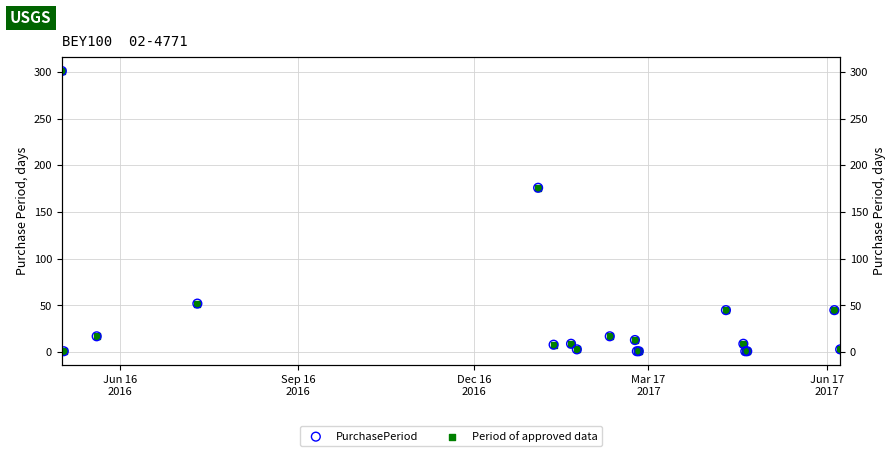

Which series contains the highest Y value?

PurchasePeriod